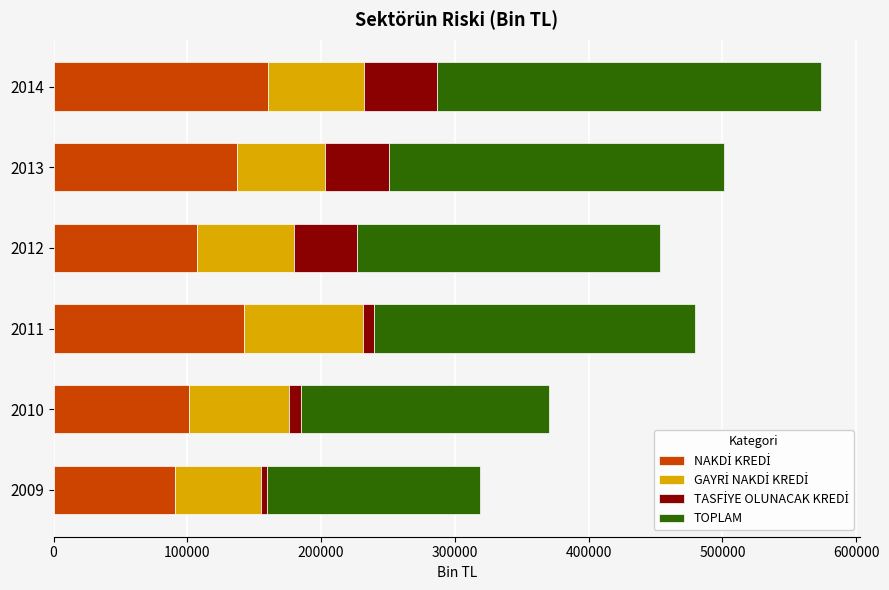

At which category is the sum across all series the highest?

2014